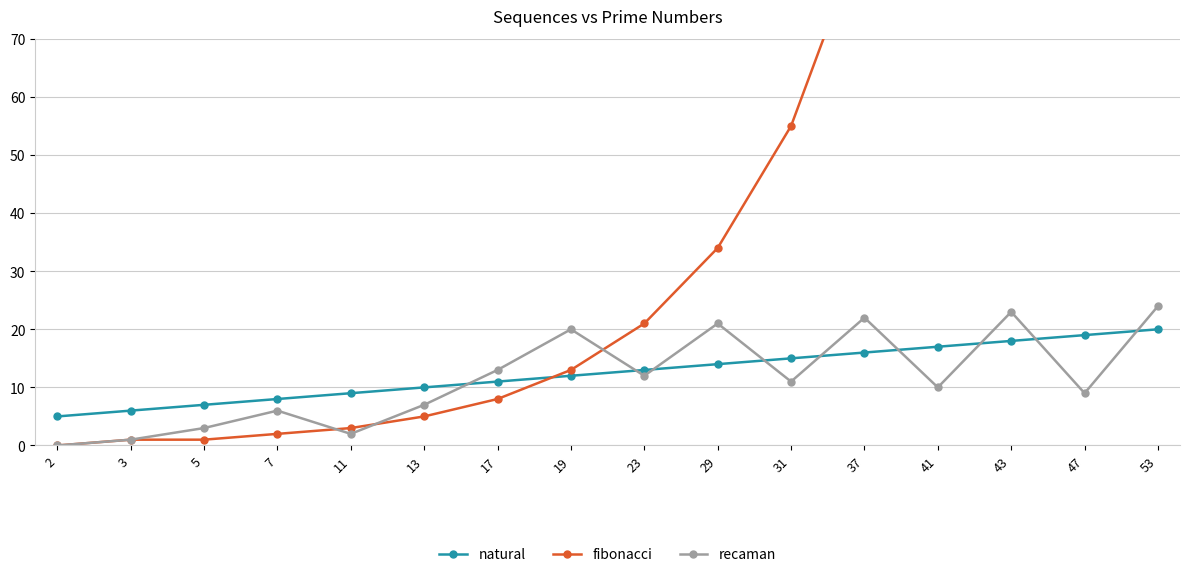

How many data points in fibonacci are less than 21?

8